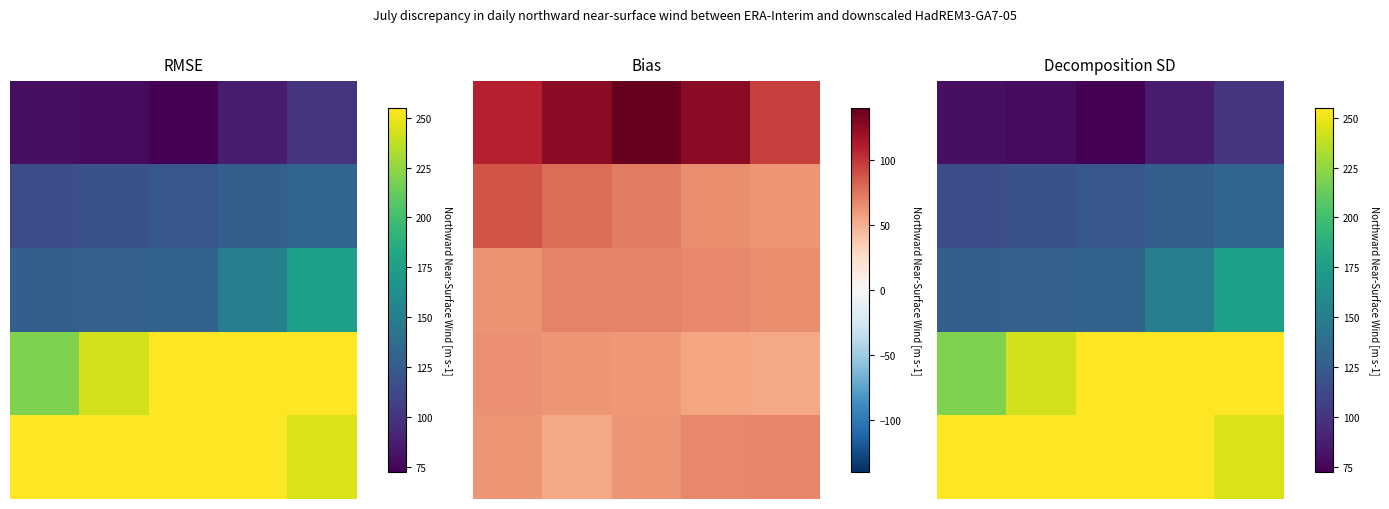

What is the spread (max minus min) of values at 3?

169.0